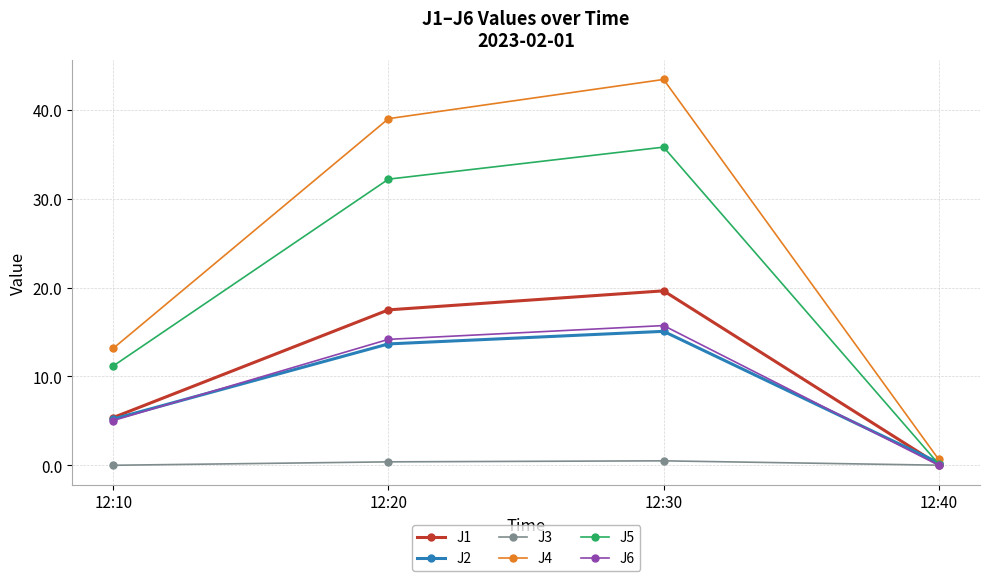

How many lines are shown in the chart?

6